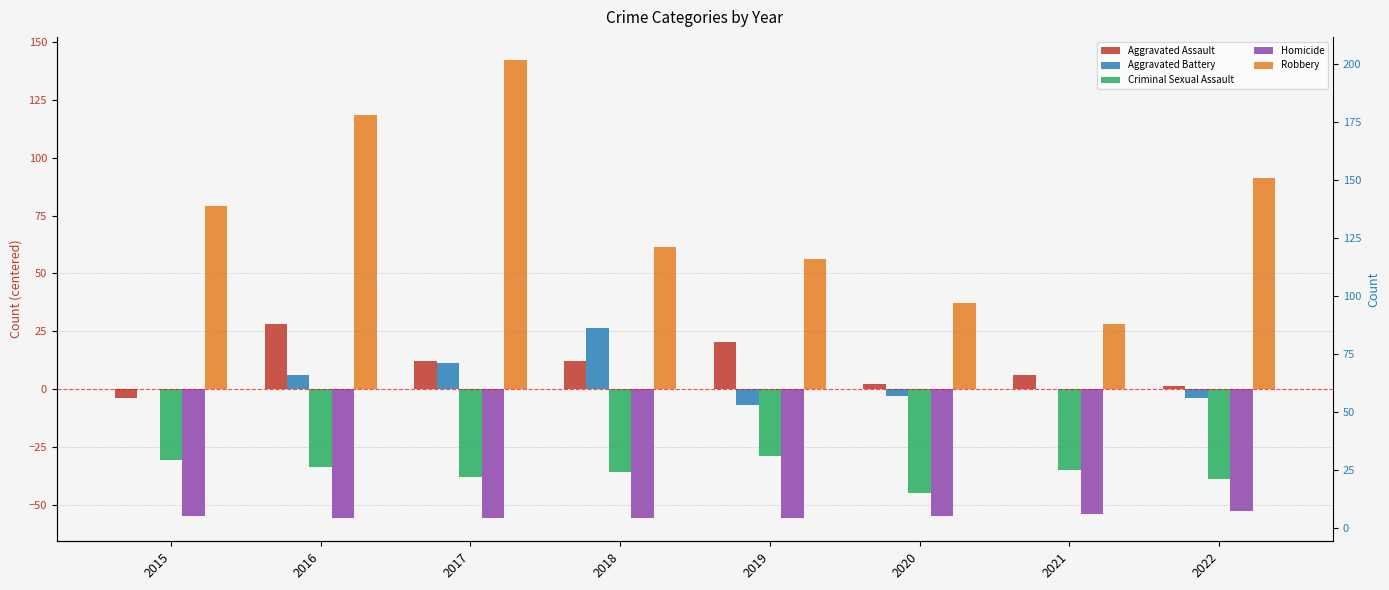

What is the difference between the second highest and second lowest values in the Aggravated Assault series?

19.0